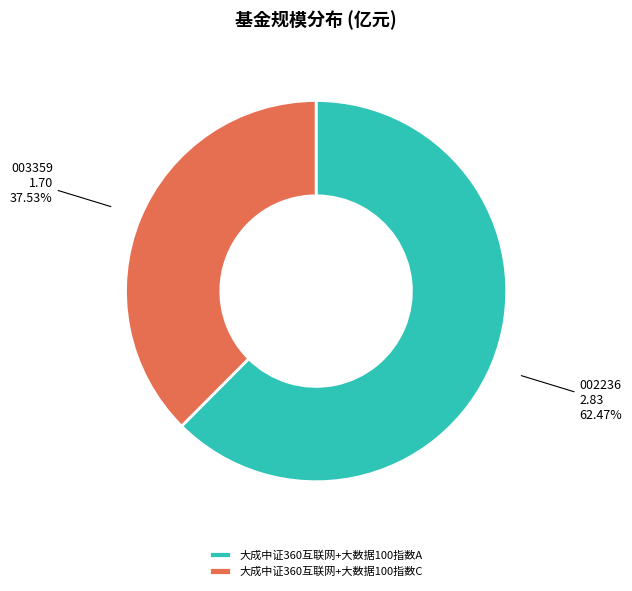

True or false: 大成中证360互联网+大数据100指数C accounts for 38% of the total.

True